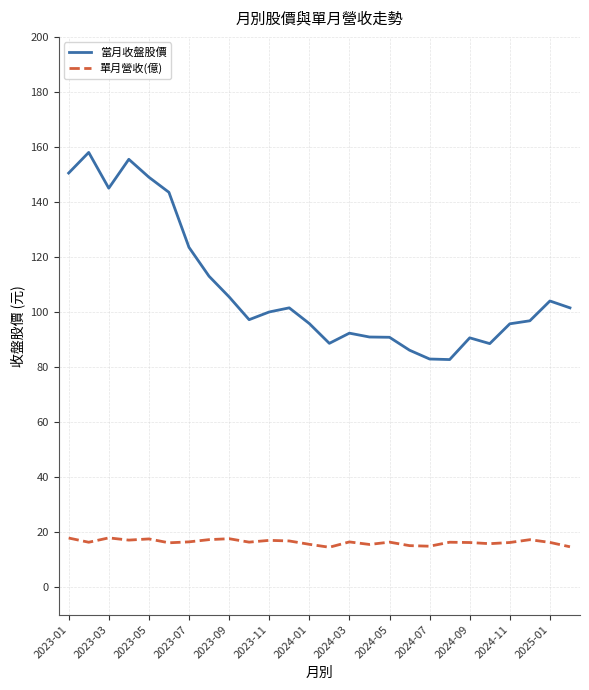

How many values in the 當月收盤股價 series are below 100?

13